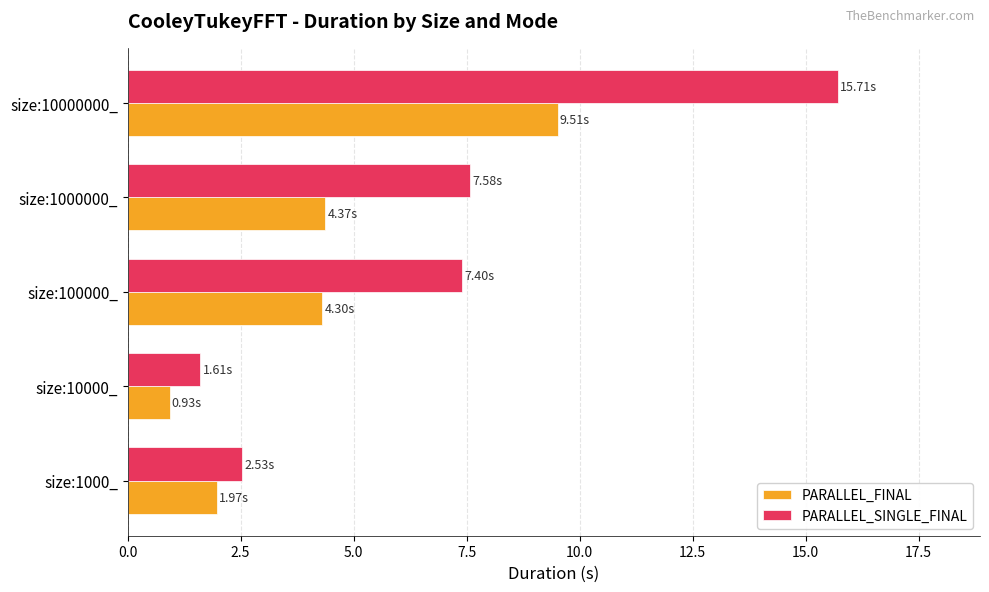

Which series has the widest spread of values?

PARALLEL_SINGLE_FINAL